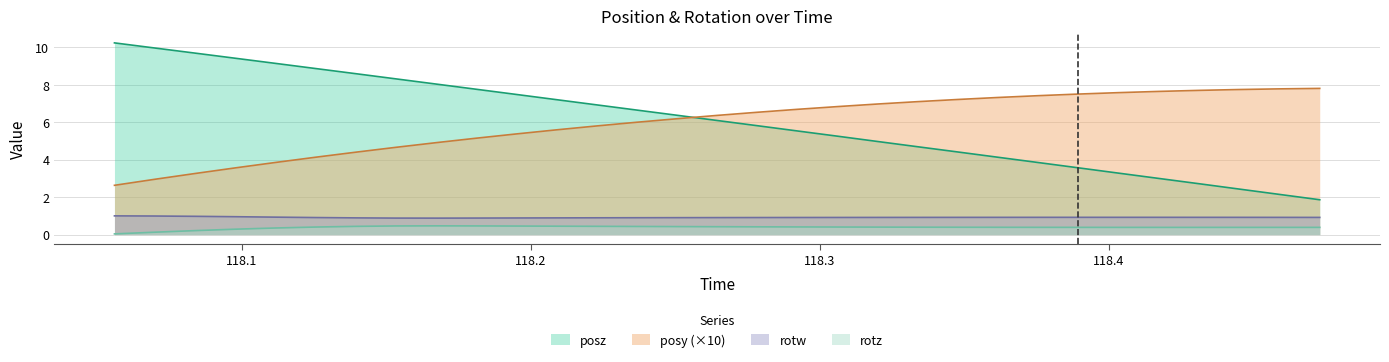

What is the maximum value shown in the chart?

10.2